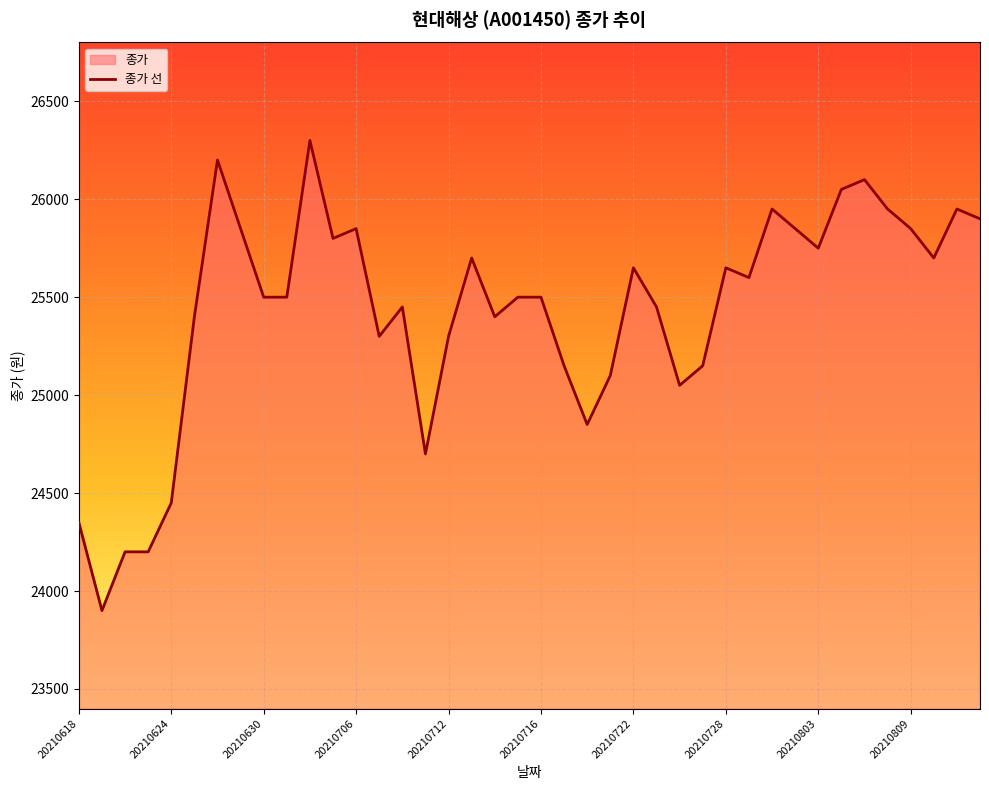

What is the ratio of the value at 20210706 to the value at 20210716?

1.0